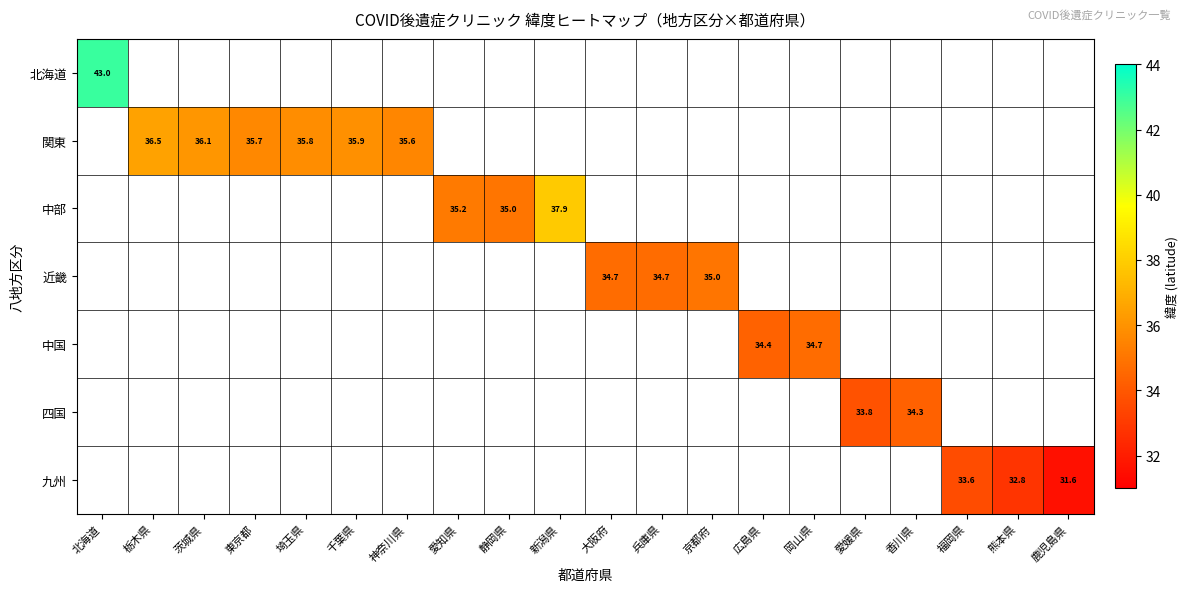

At how many categories does at least one series exceed 36?

4